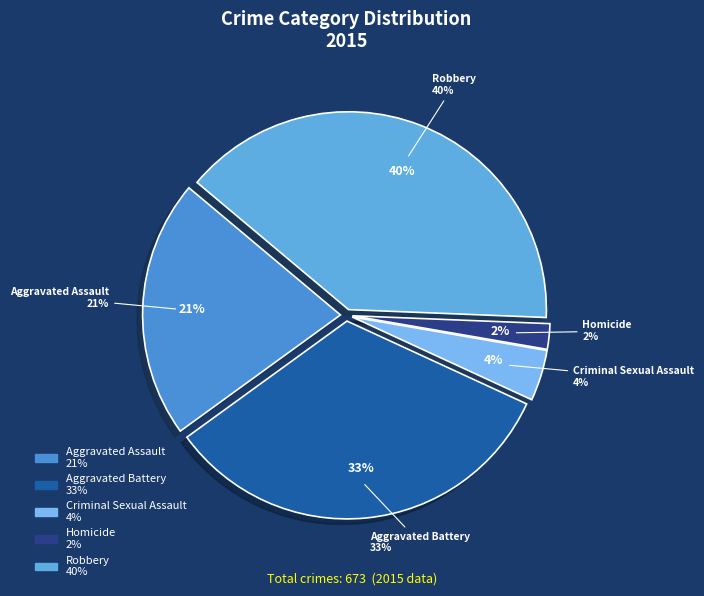

True or false: Aggravated Battery accounts for 45% of the total.

False